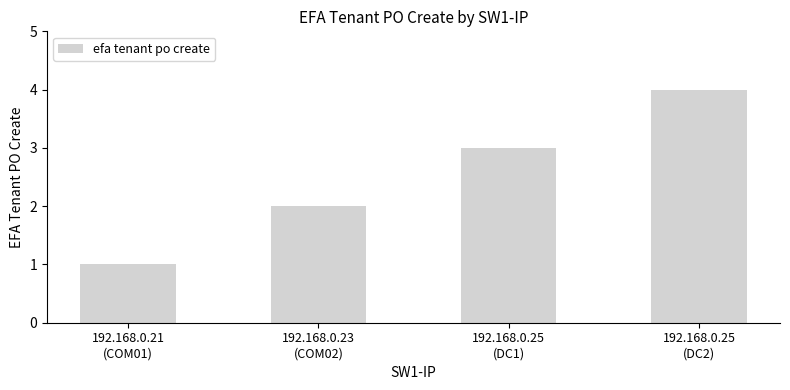

At which category does the chart reach its peak across all series?

192.168.0.25
(DC2)